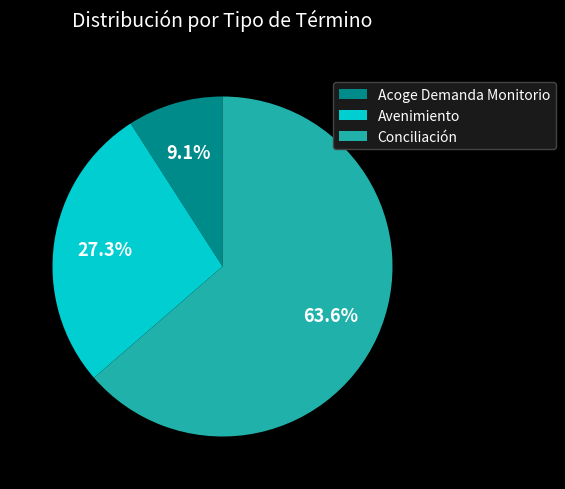

What percentage is the Conciliación slice, to the nearest percent?

64%